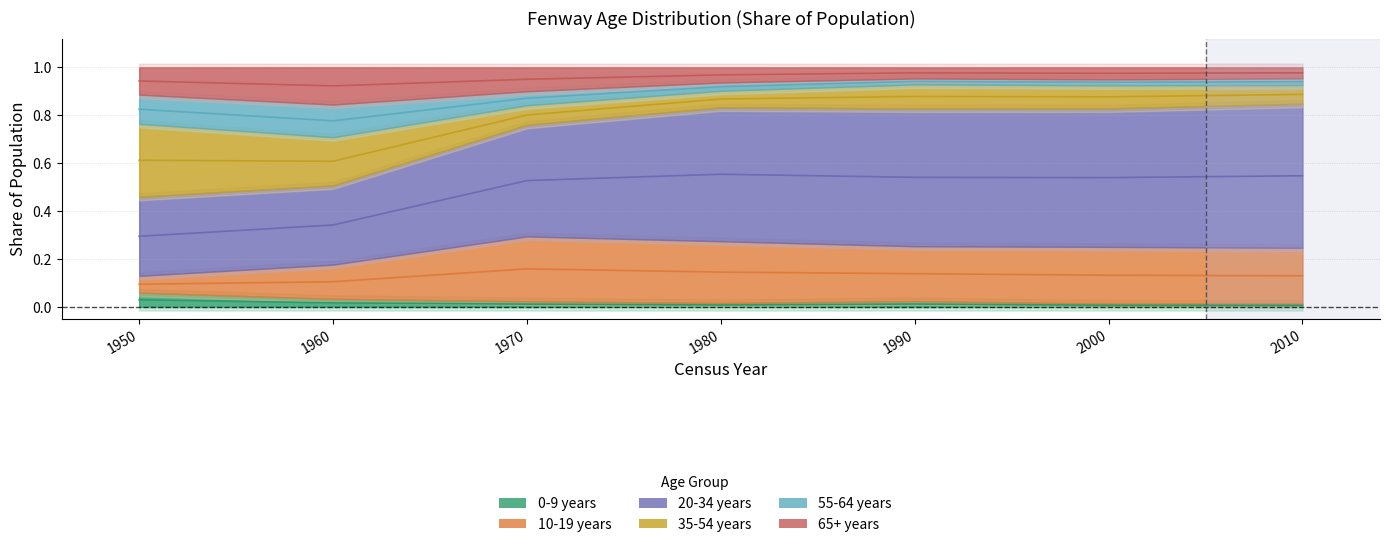

True or false: 65+ years and 0-9 years cross at least once.

False